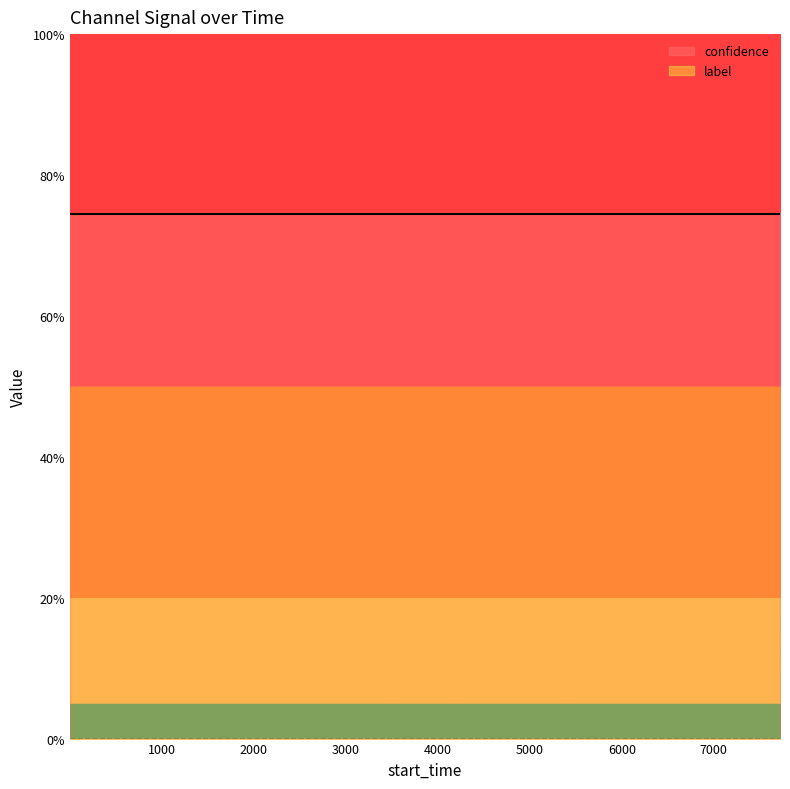

Read the confidence value at 11.

0.7